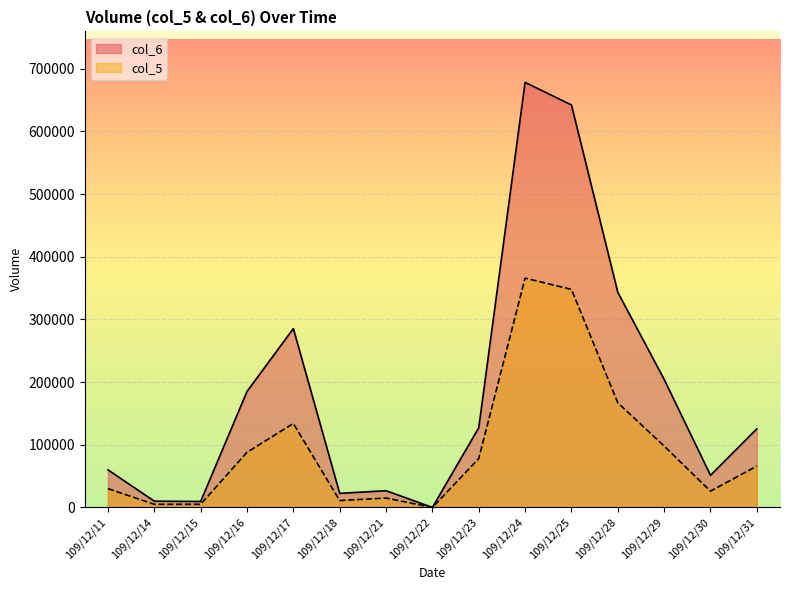

What is the difference between the second highest and second lowest values in the col_5 series?

343000